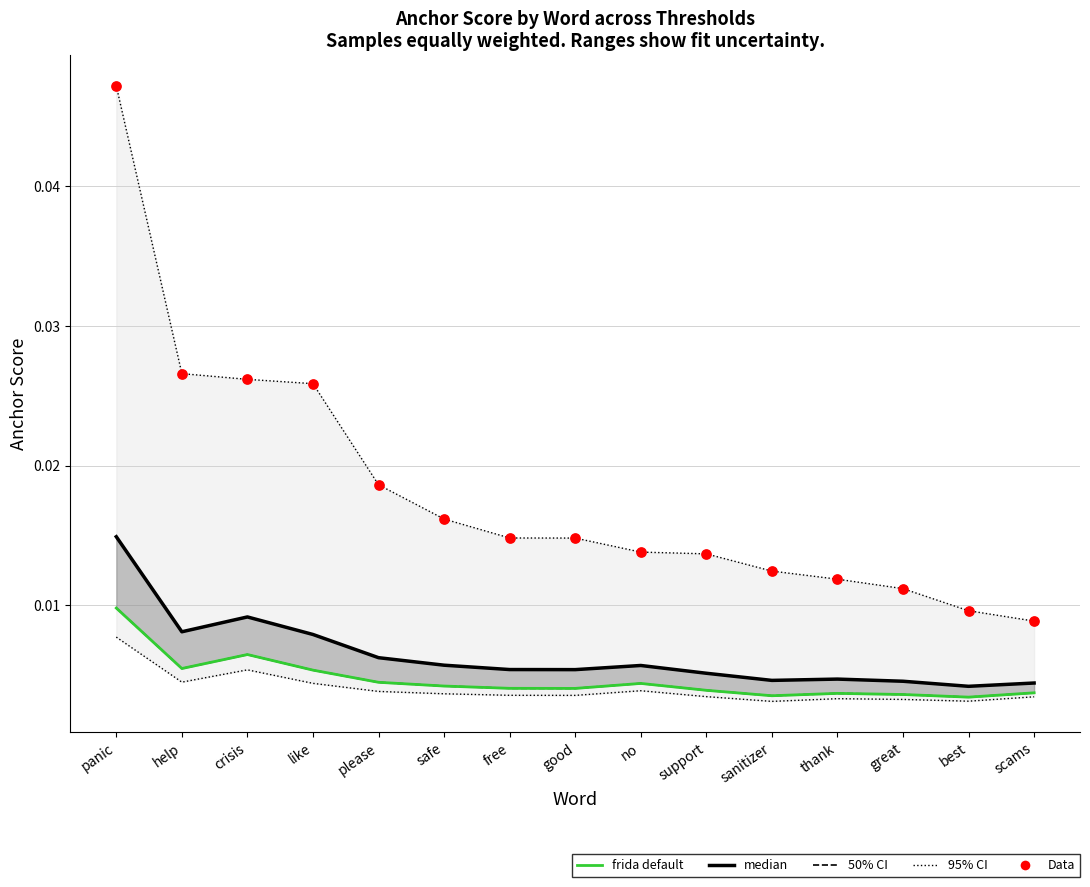

At which category is the sum across all series the highest?

panic